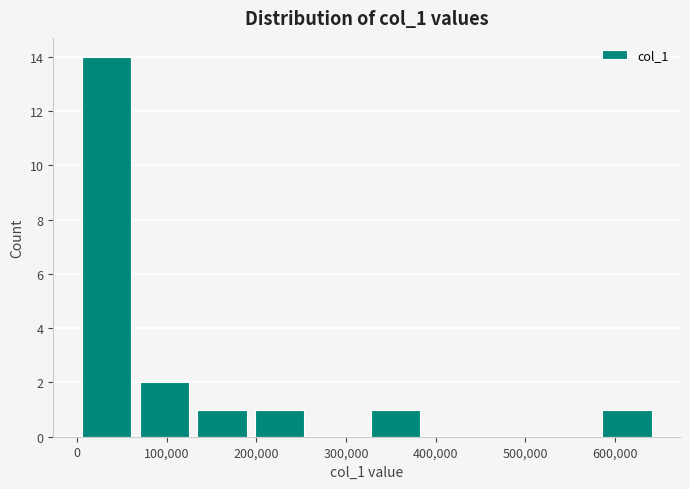

Reading left to right, transcribe this chart: for each bar, give the range it covers on the x-axis and its height. Neither the bar edges nor the heights are printed on the chart, so give them approximately, as read against the axes.

0 to 60000: 14
60000 to 130000: 2
130000 to 190000: 1
190000 to 260000: 1
260000 to 320000: 0
320000 to 390000: 1
390000 to 450000: 0
450000 to 520000: 0
520000 to 580000: 0
580000 to 650000: 1